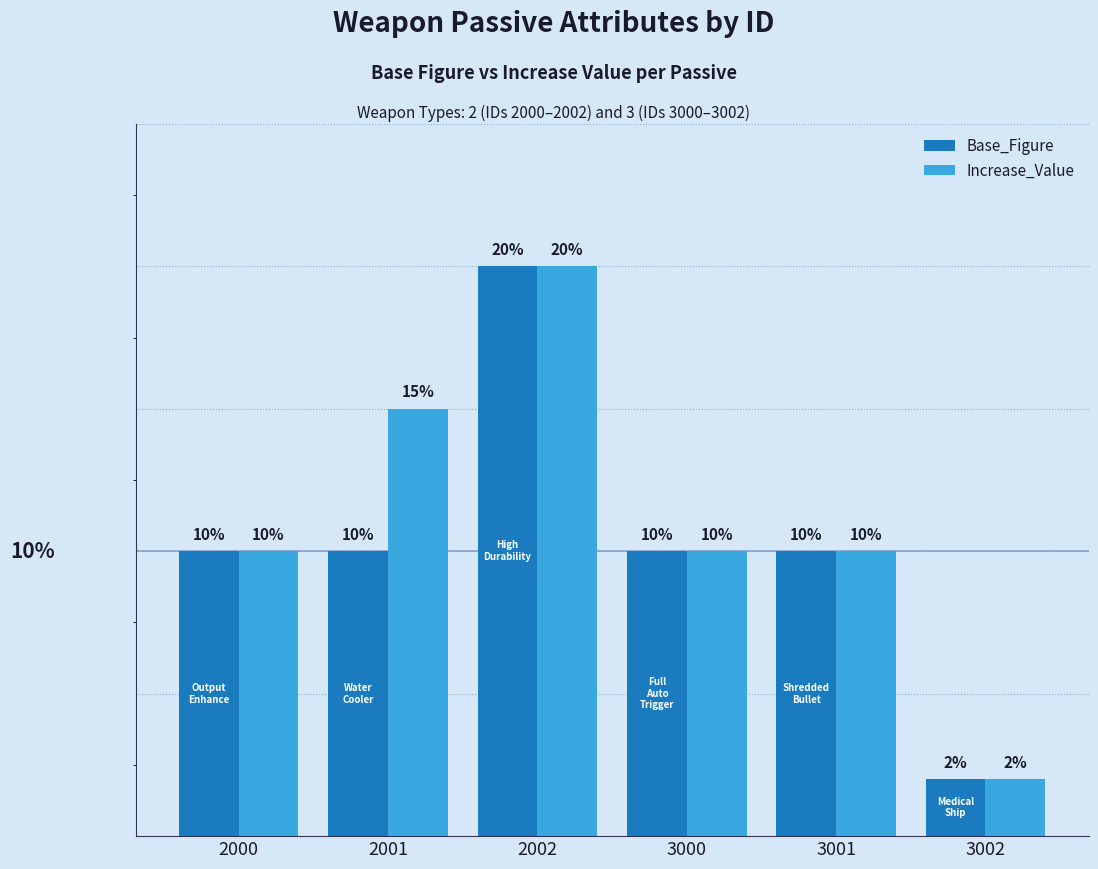

Does the chart contain any negative values?

No